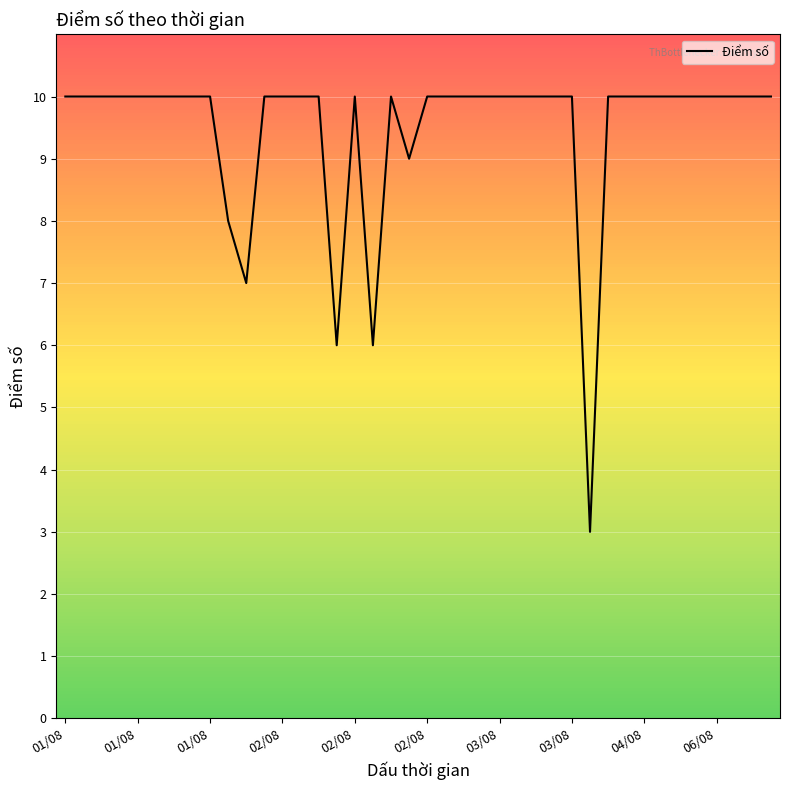

What is the maximum value shown in the chart?

10